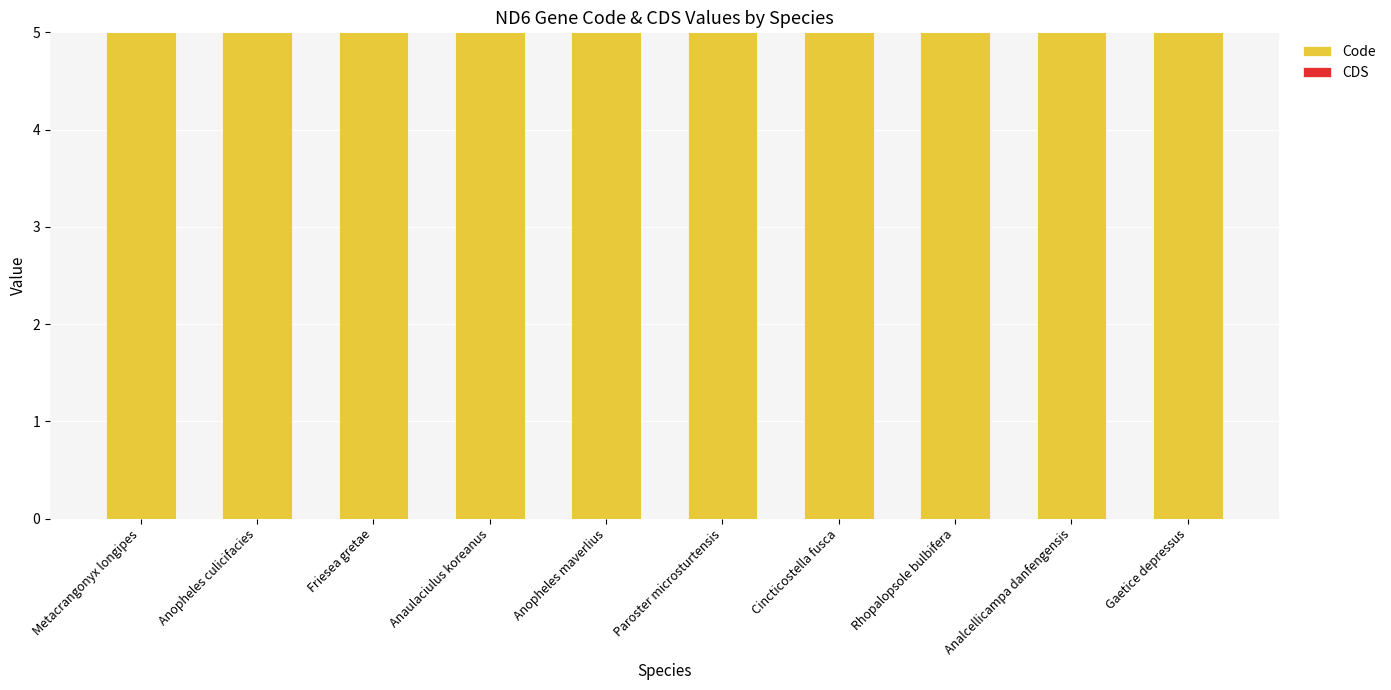

Which series has the largest total across all categories?

Code